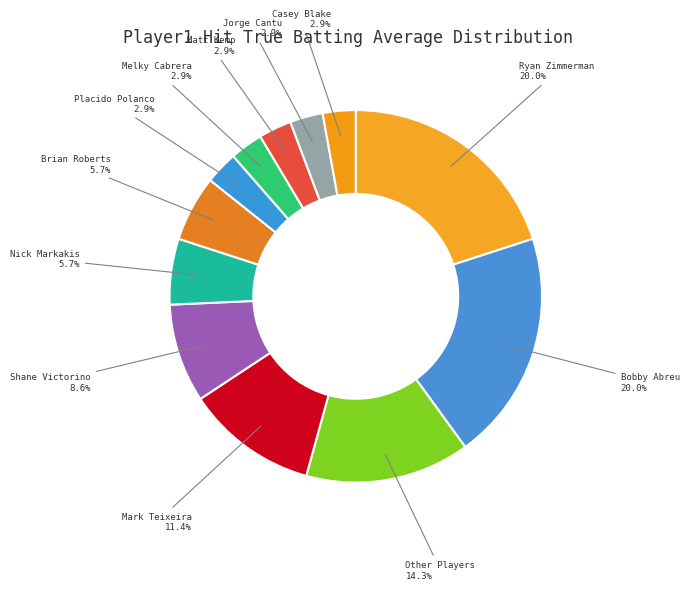

Do Placido Polanco and Other Players together represent more than half of the pie?

No